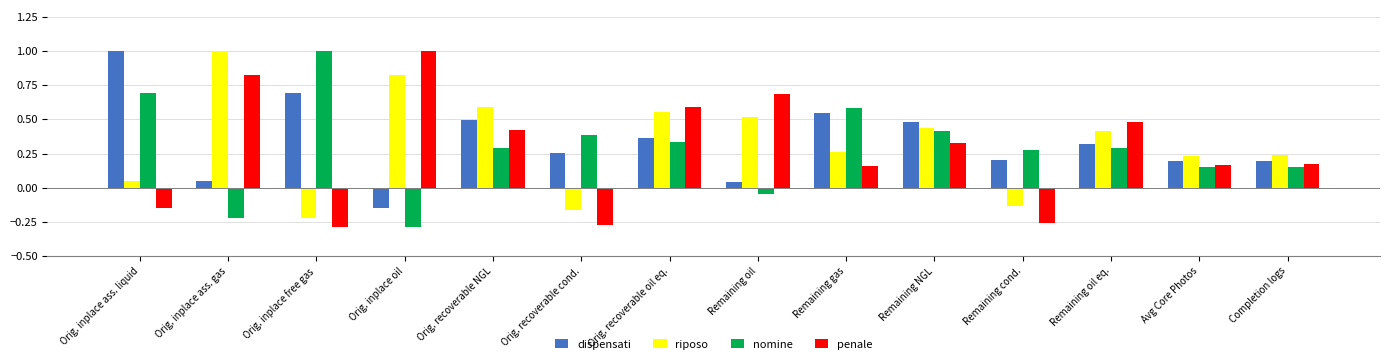

Is the value of penale at Orig. recoverable oil eq. greater than the value of nomine at Orig. recoverable cond.?

Yes